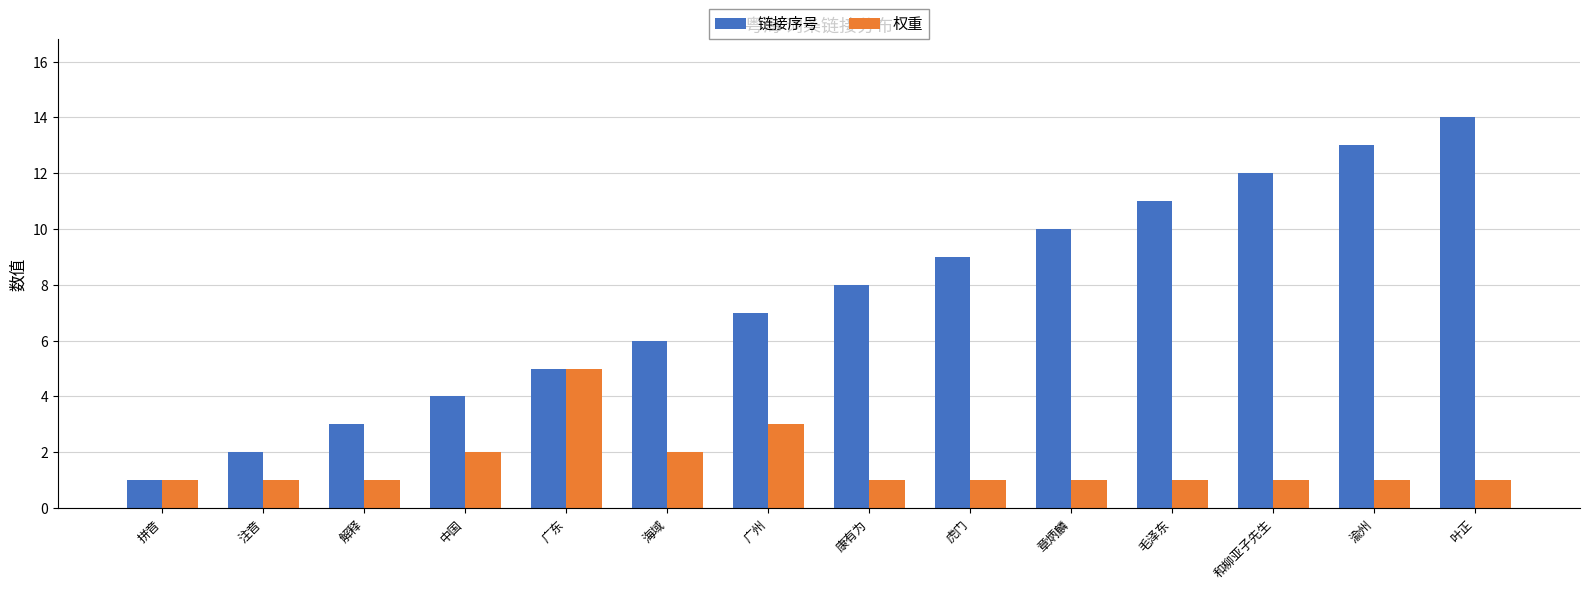

List the series in order of their overall mean, highest first.

链接序号, 权重